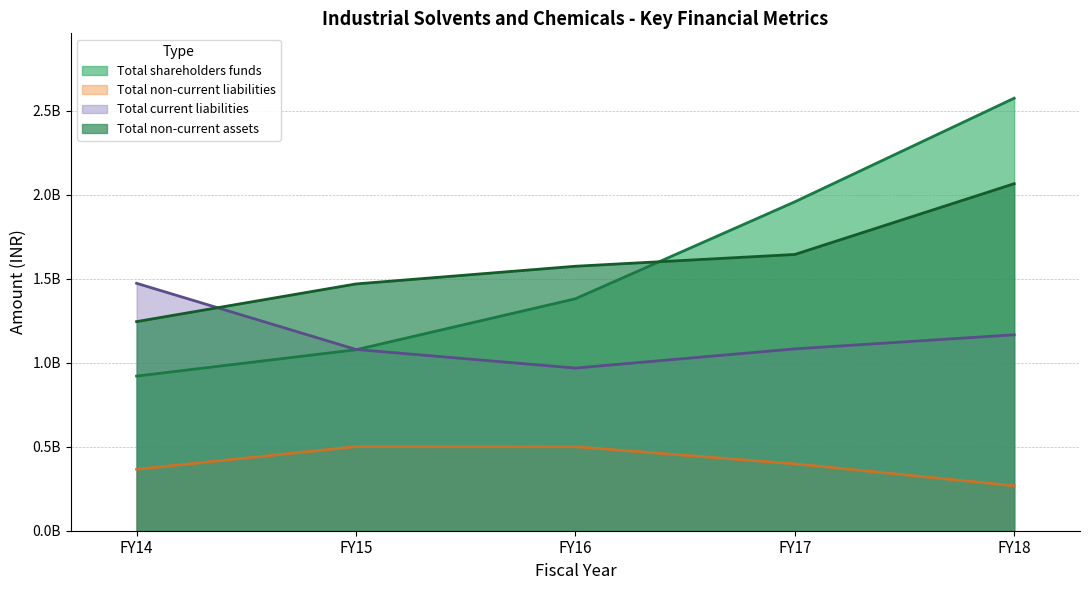

The Total current liabilities series shows 1166368000 at FY18. True or false?

True